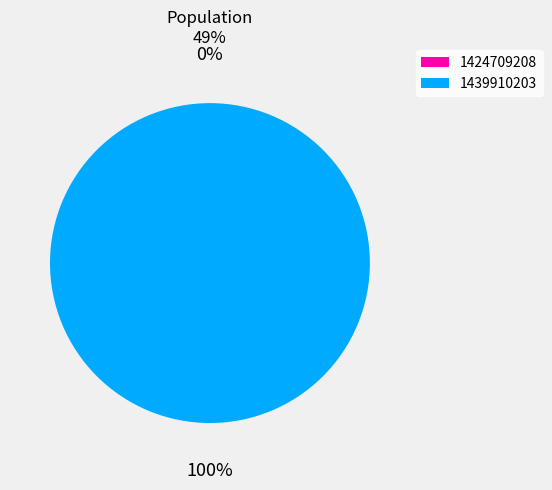

To the nearest percent, what is the average slice percentage?

50%